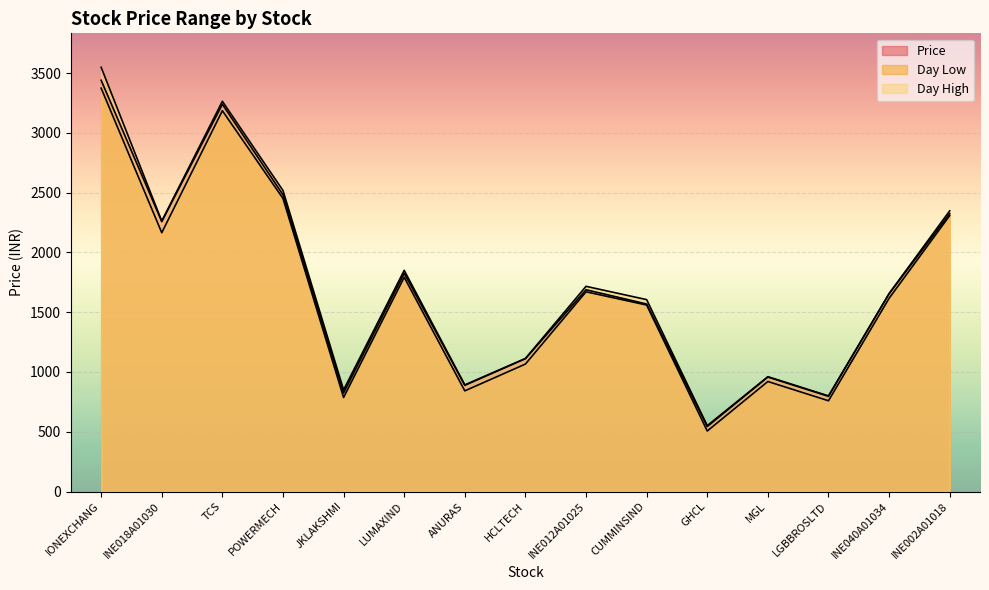

True or false: Price and Day High intersect in this chart.

False